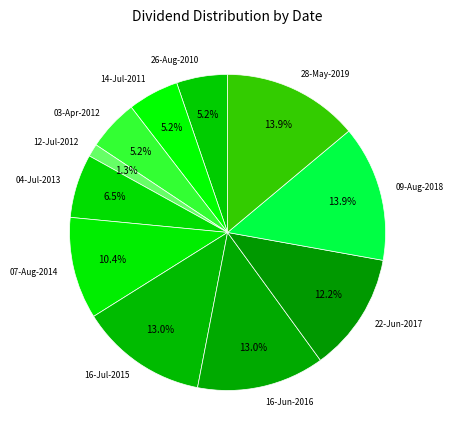

Count the number of slices in the pie.

11